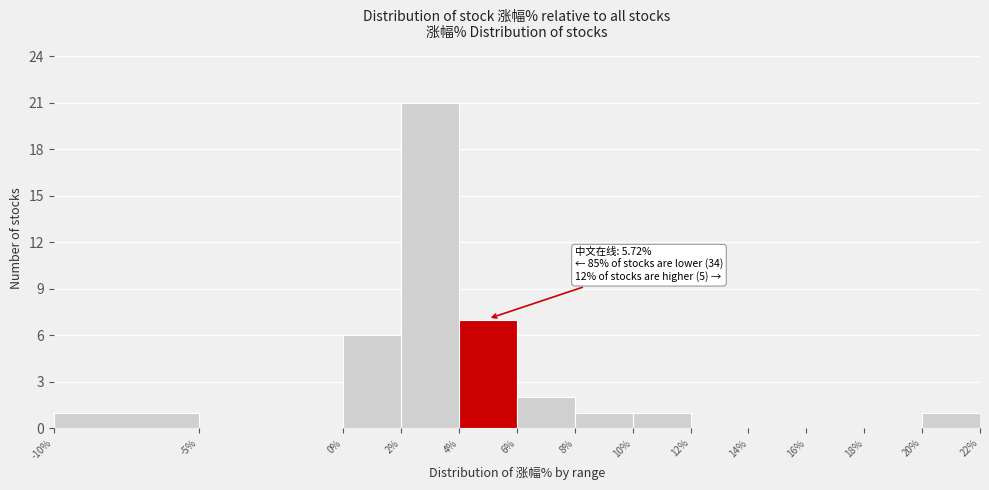

Over which range of the x-axis is the bar tallest?

2% to 4%